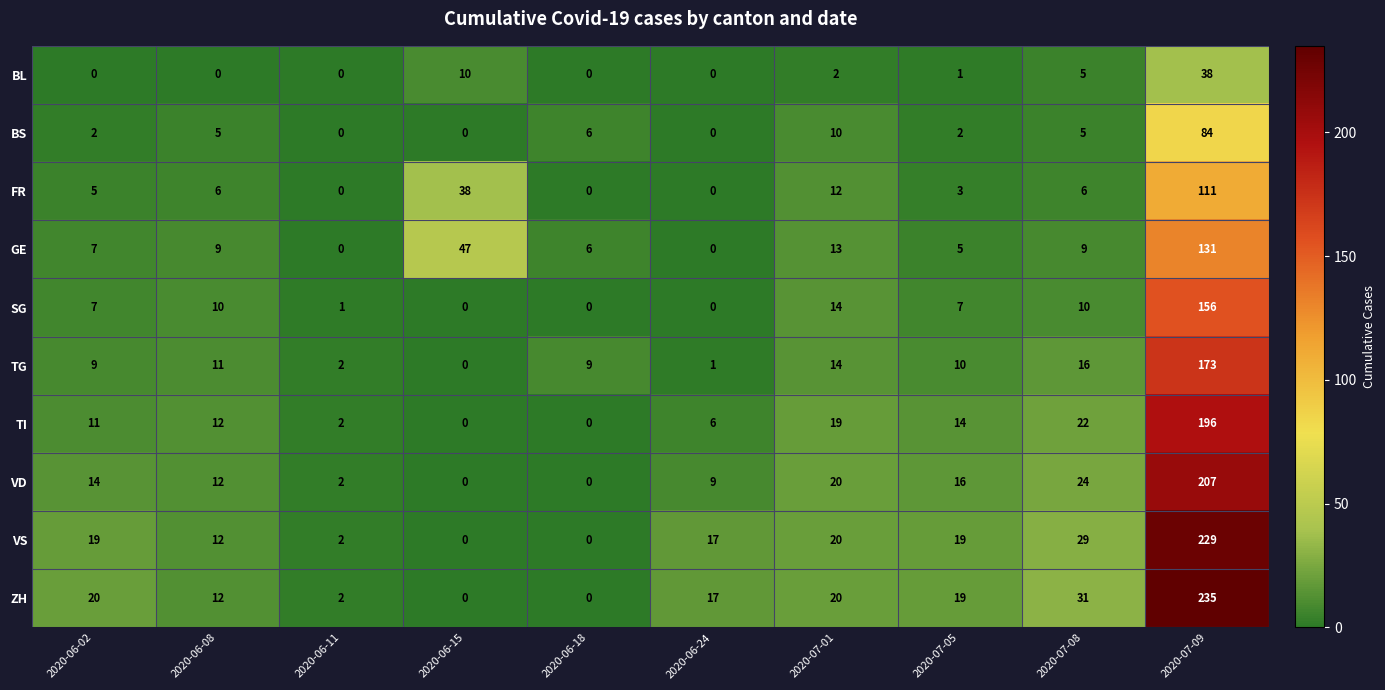

True or false: GE has a value of 21 at 2020-06-15.

False